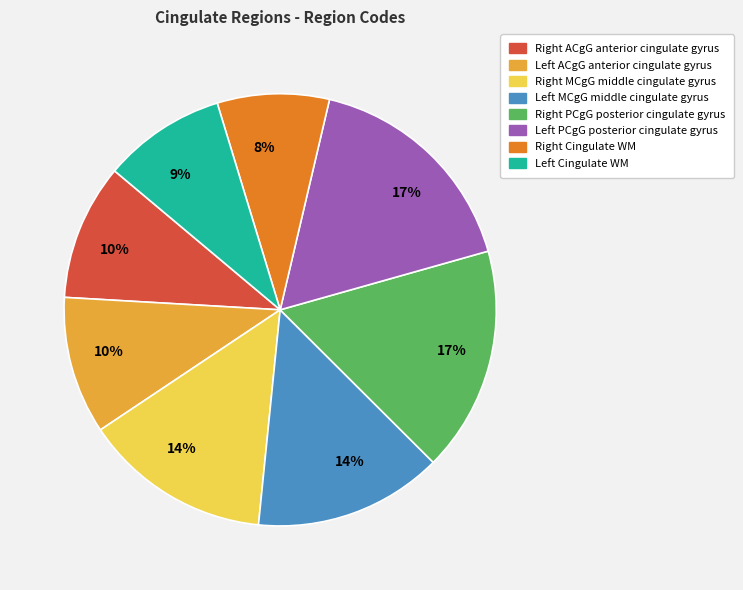

To the nearest percent, what is the average slice percentage?

12%